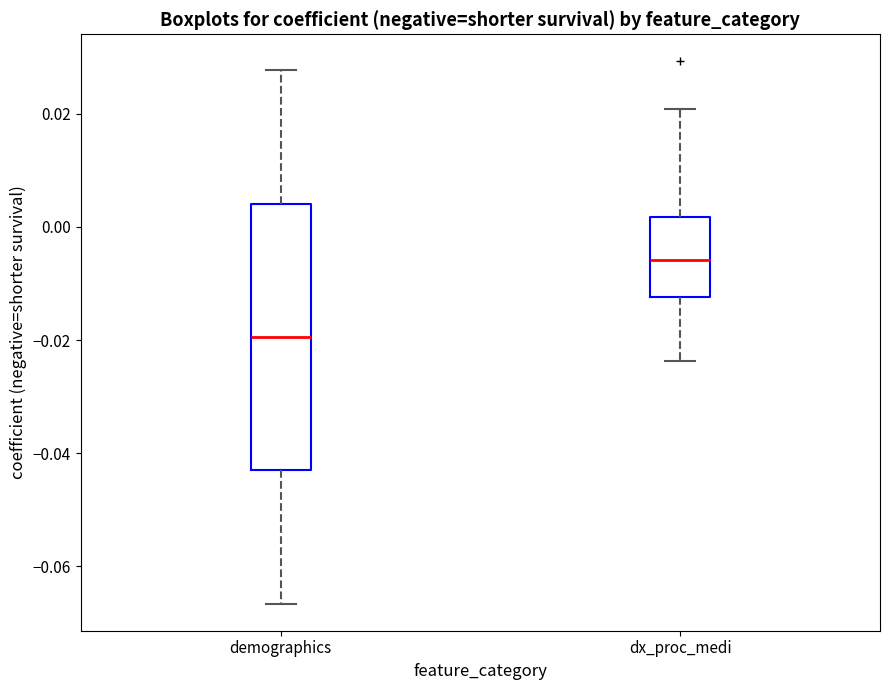

Which box's median line is the highest?

dx_proc_medi